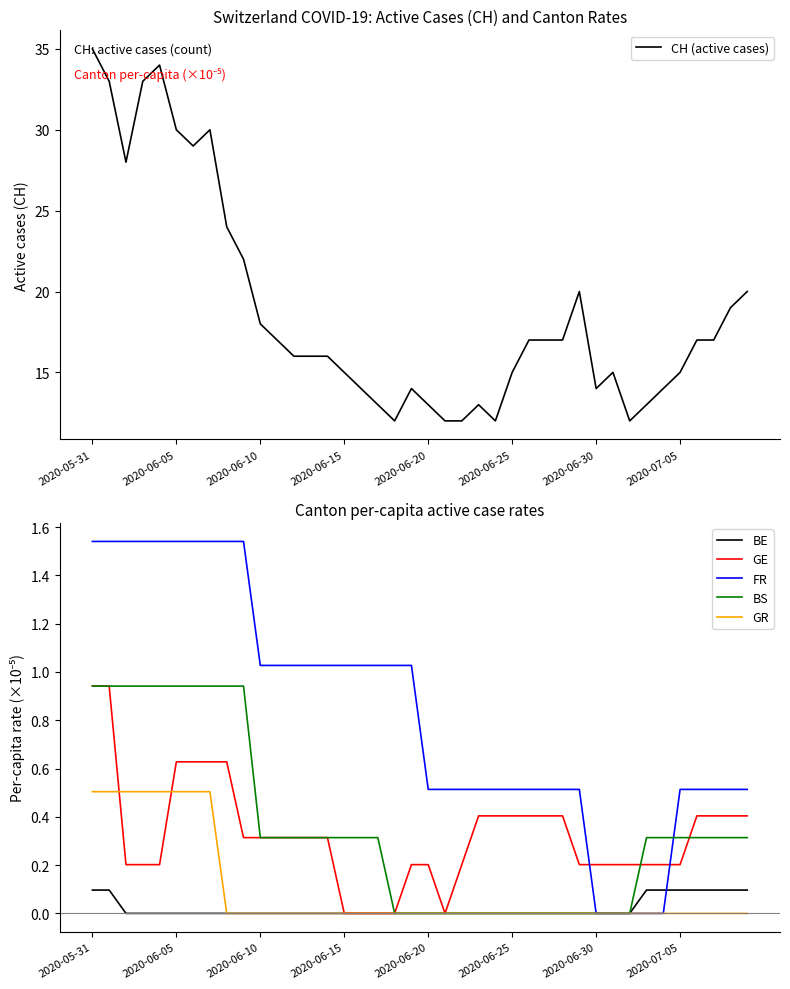

Reading left to right, what are all the values shown in this chart?

CH (active cases): 35.0	33.0	28.0	33.0	34.0	30.0	29.0	30.0	24.0	22.0	18.0	17.0	16.0	16.0	16.0	15.0	14.0	13.0	12.0	14.0	13.0	12.0	12.0	13.0	12.0	15.0	17.0	17.0	17.0	20.0	14.0	15.0	12.0	13.0	14.0	15.0	17.0	17.0	19.0	20.0
BE: 0.1	0.1	0.0	0.0	0.0	0.0	0.0	0.0	0.0	0.0	0.0	0.0	0.0	0.0	0.0	0.0	0.0	0.0	0.0	0.0	0.0	0.0	0.0	0.0	0.0	0.0	0.0	0.0	0.0	0.0	0.0	0.0	0.0	0.1	0.1	0.1	0.1	0.1	0.1	0.1
GE: 0.9	0.9	0.2	0.2	0.2	0.6	0.6	0.6	0.6	0.3	0.3	0.3	0.3	0.3	0.3	0.0	0.0	0.0	0.0	0.2	0.2	0.0	0.2	0.4	0.4	0.4	0.4	0.4	0.4	0.2	0.2	0.2	0.2	0.2	0.2	0.2	0.4	0.4	0.4	0.4
FR: 1.5	1.5	1.5	1.5	1.5	1.5	1.5	1.5	1.5	1.5	1.0	1.0	1.0	1.0	1.0	1.0	1.0	1.0	1.0	1.0	0.5	0.5	0.5	0.5	0.5	0.5	0.5	0.5	0.5	0.5	0.0	0.0	0.0	0.0	0.0	0.5	0.5	0.5	0.5	0.5
BS: 0.9	0.9	0.9	0.9	0.9	0.9	0.9	0.9	0.9	0.9	0.3	0.3	0.3	0.3	0.3	0.3	0.3	0.3	0.0	0.0	0.0	0.0	0.0	0.0	0.0	0.0	0.0	0.0	0.0	0.0	0.0	0.0	0.0	0.3	0.3	0.3	0.3	0.3	0.3	0.3
GR: 0.5	0.5	0.5	0.5	0.5	0.5	0.5	0.5	0.0	0.0	0.0	0.0	0.0	0.0	0.0	0.0	0.0	0.0	0.0	0.0	0.0	0.0	0.0	0.0	0.0	0.0	0.0	0.0	0.0	0.0	0.0	0.0	0.0	0.0	0.0	0.0	0.0	0.0	0.0	0.0